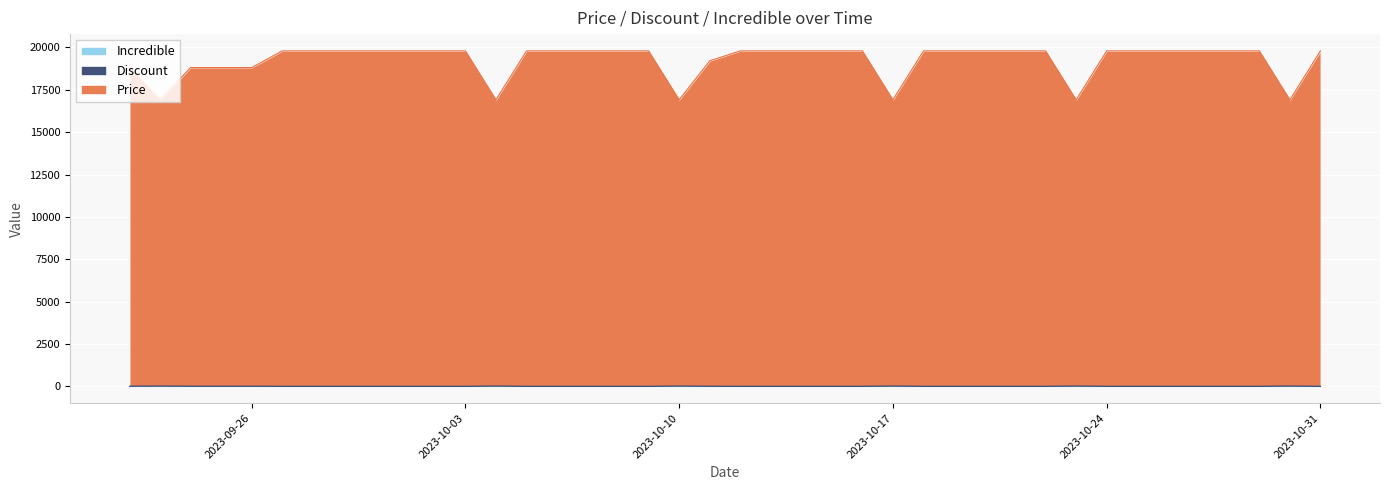

Reading left to right, what are all the values shown in this chart?

Discount: 2023-09-22=5	2023-09-23=15	2023-09-24=5	2023-09-25=5	2023-09-26=5	2023-09-27=0	2023-09-28=0	2023-09-29=0	2023-09-30=0	2023-10-01=0	2023-10-02=0	2023-10-03=0	2023-10-04=15	2023-10-05=0	2023-10-06=0	2023-10-07=0	2023-10-08=0	2023-10-09=0	2023-10-10=15	2023-10-11=3	2023-10-12=0	2023-10-13=0	2023-10-14=0	2023-10-15=0	2023-10-16=0	2023-10-17=15	2023-10-18=0	2023-10-19=0	2023-10-20=0	2023-10-21=0	2023-10-22=0	2023-10-23=15	2023-10-24=0	2023-10-25=0	2023-10-26=0	2023-10-27=0	2023-10-28=0	2023-10-29=0	2023-10-30=15	2023-10-31=0
Price: 2023-09-22=18815	2023-09-23=16915	2023-09-24=18815	2023-09-25=18815	2023-09-26=18815	2023-09-27=19800	2023-09-28=19800	2023-09-29=19800	2023-09-30=19800	2023-10-01=19800	2023-10-02=19800	2023-10-03=19800	2023-10-04=16915	2023-10-05=19800	2023-10-06=19800	2023-10-07=19800	2023-10-08=19800	2023-10-09=19800	2023-10-10=16915	2023-10-11=19213	2023-10-12=19800	2023-10-13=19800	2023-10-14=19800	2023-10-15=19800	2023-10-16=19800	2023-10-17=16915	2023-10-18=19800	2023-10-19=19800	2023-10-20=19800	2023-10-21=19800	2023-10-22=19800	2023-10-23=16915	2023-10-24=19800	2023-10-25=19800	2023-10-26=19800	2023-10-27=19800	2023-10-28=19800	2023-10-29=19800	2023-10-30=16915	2023-10-31=19800